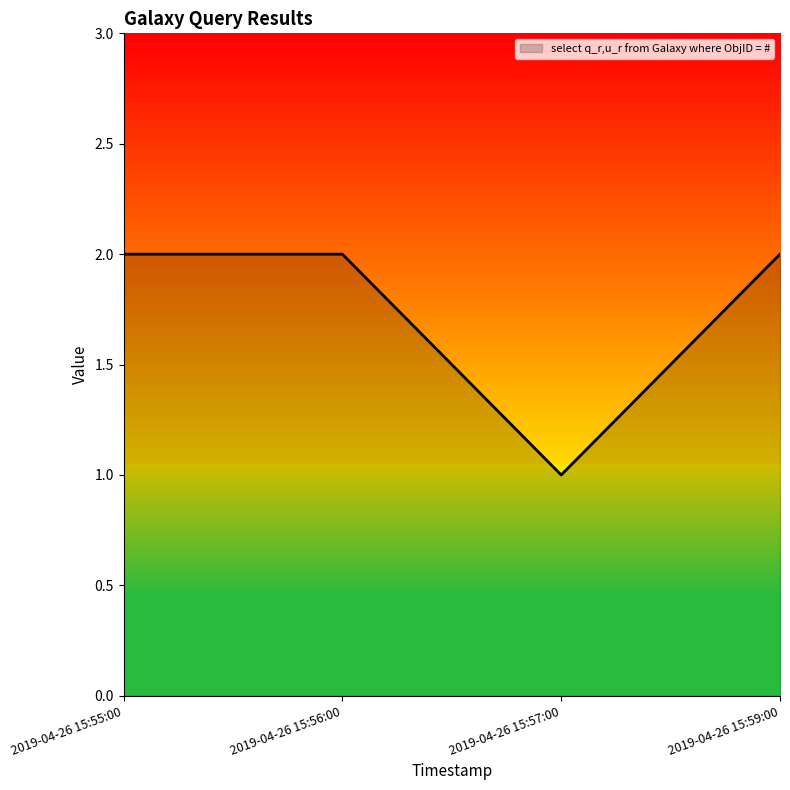

How many lines are shown in the chart?

1